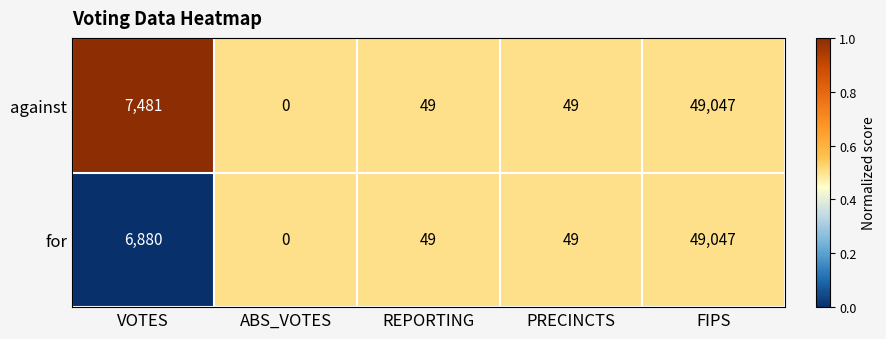

Rank the series by their average value, from lowest to highest.

for, against